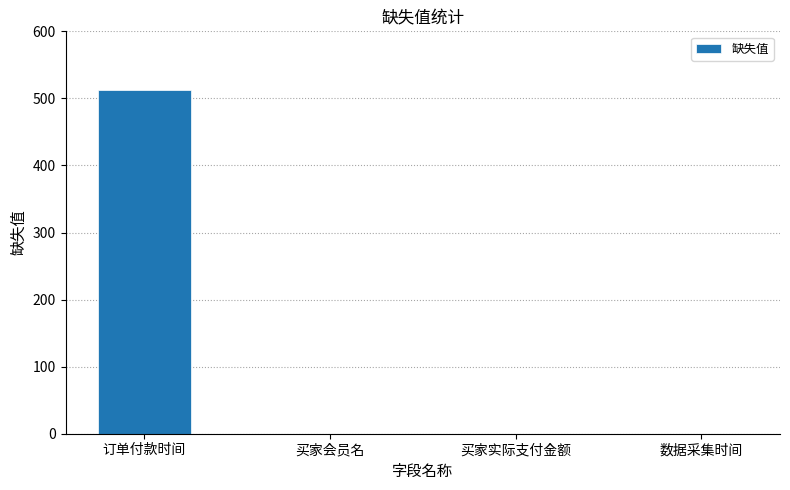

Is it true that the value at 买家实际支付金额 is 303?

False